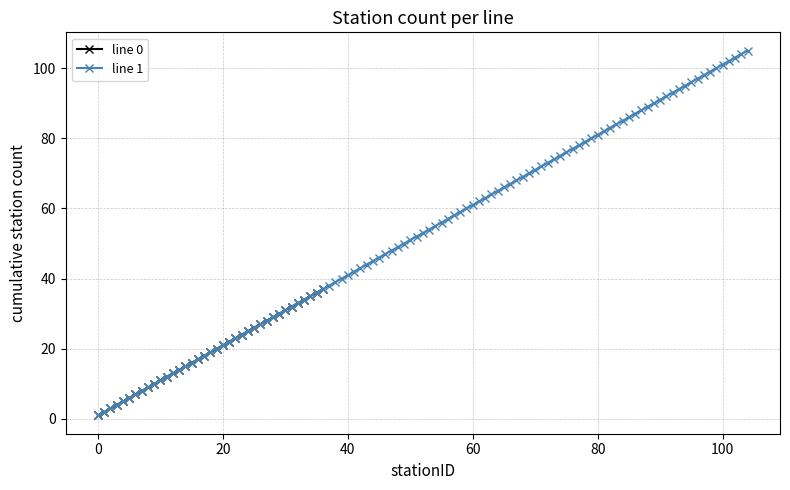

The chart shows a value of 3 at 13. True or false?

False